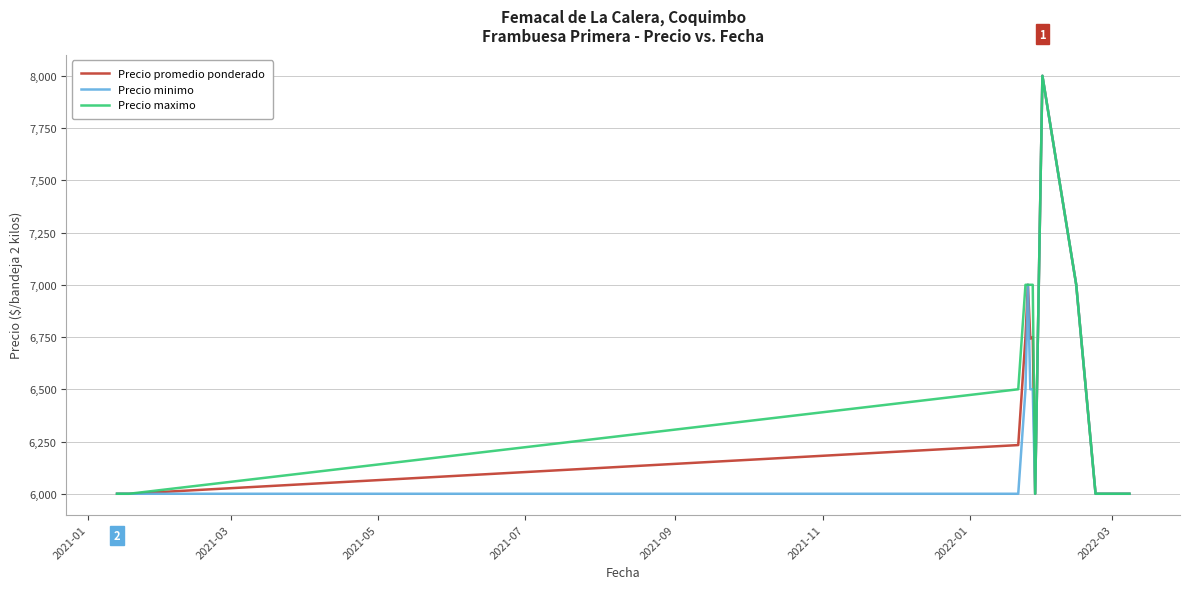

What is the lowest value of the Precio maximo series?

6000